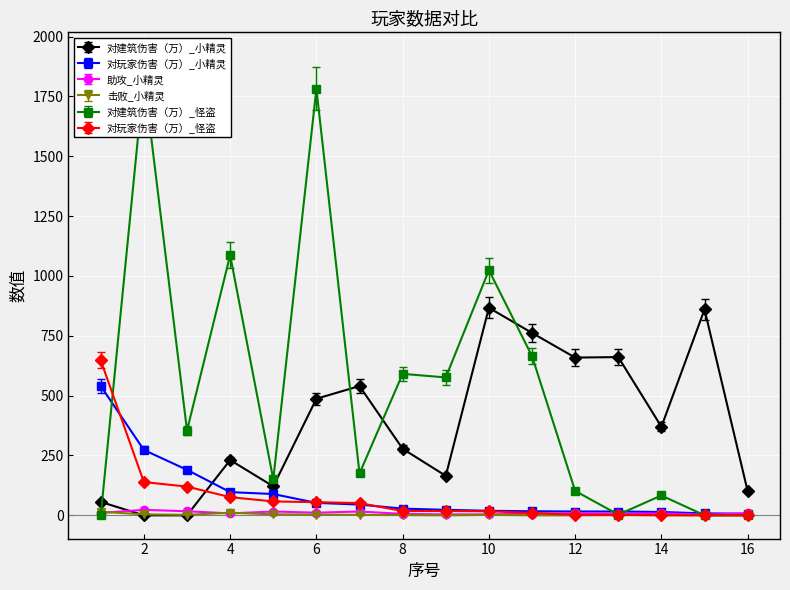

What is the sum of all 对建筑伤害（万）_小精灵 values?

6158.0